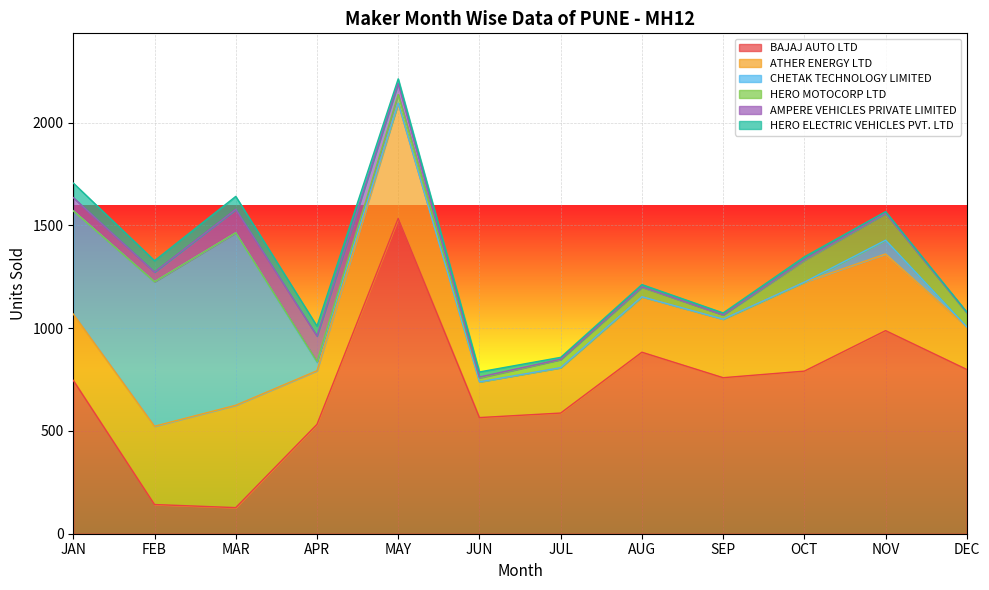

Where does the HERO ELECTRIC VEHICLES PVT. LTD series first go above 22?

JAN